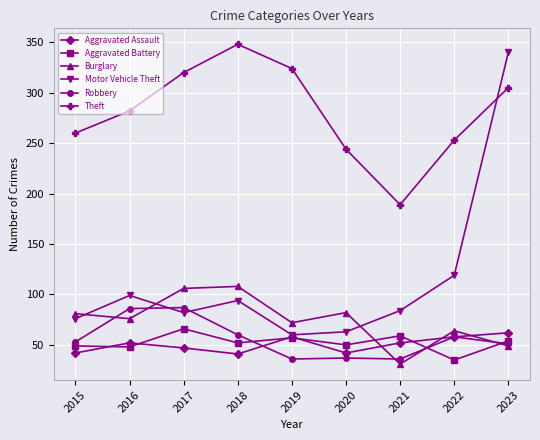

The Theft series shows 320 at 2017. True or false?

True